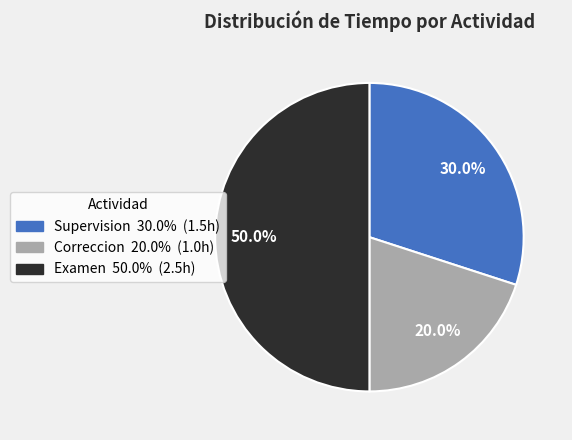

Does Supervision account for over 50% of the chart?

No